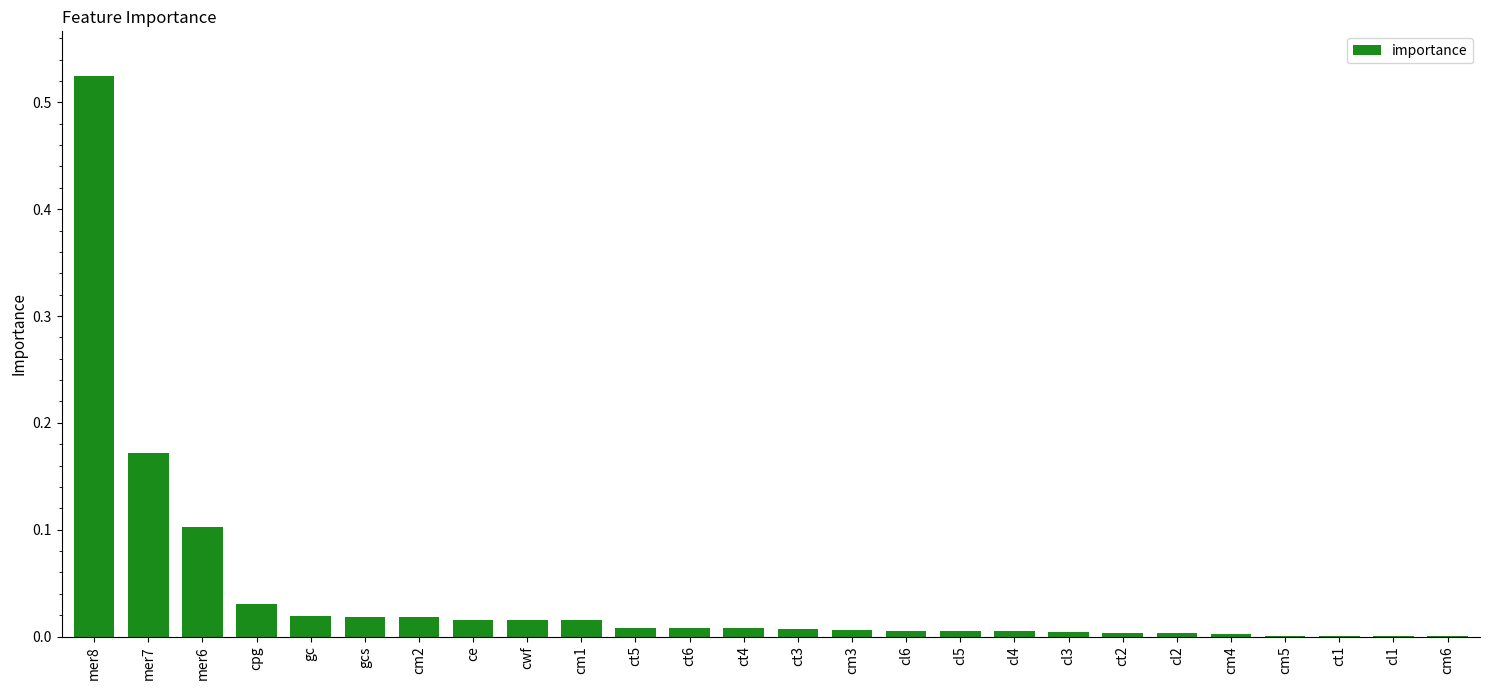

The value at cm5 is 0.0. True or false?

True